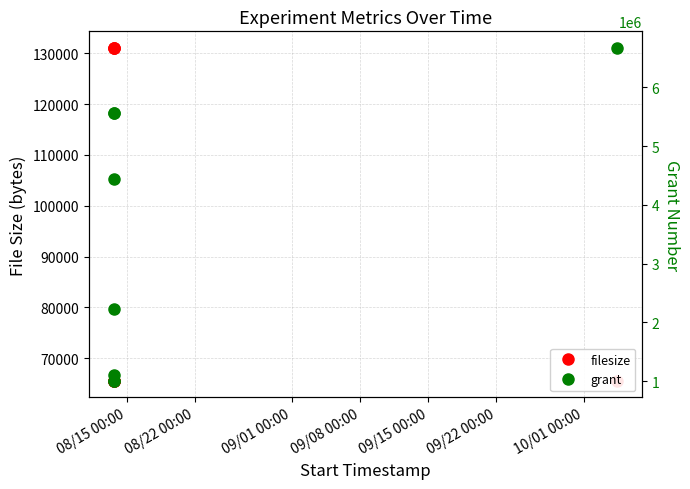

What is the sum of the filesize values at 10/01 00:00 and 09/01 00:00?

131072